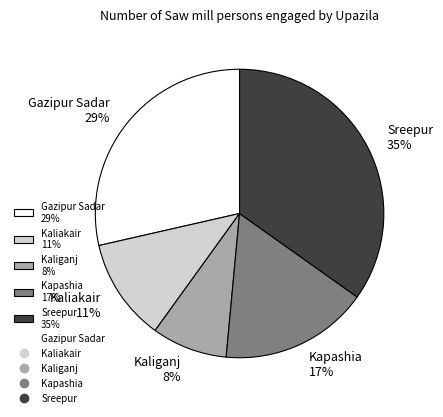

What percentage is the Kapashia slice, to the nearest percent?

17%